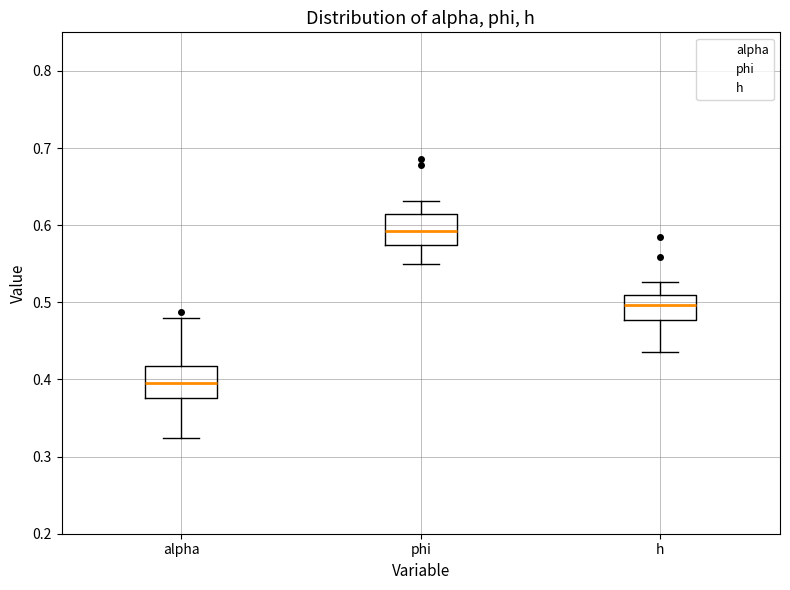

Which box's median line is the lowest?

alpha